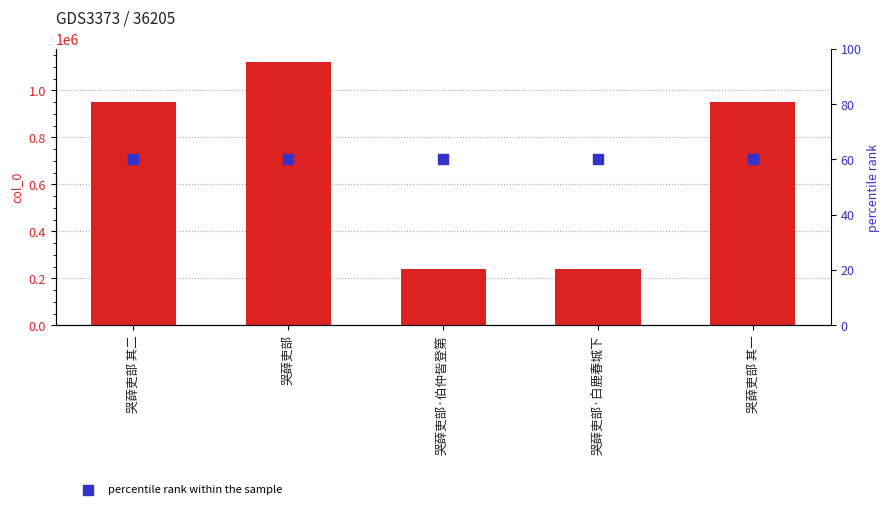

At which category is the sum across all series the highest?

哭薛吏部